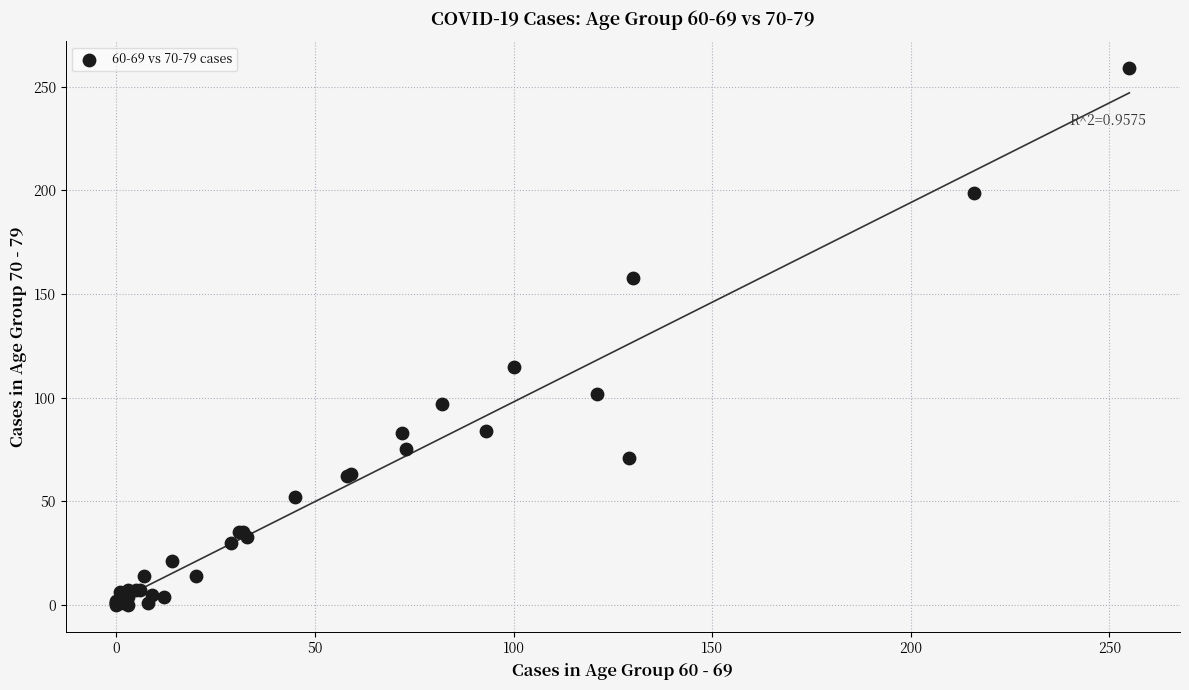

What Y value in the scatter plot is closest to 129?

115